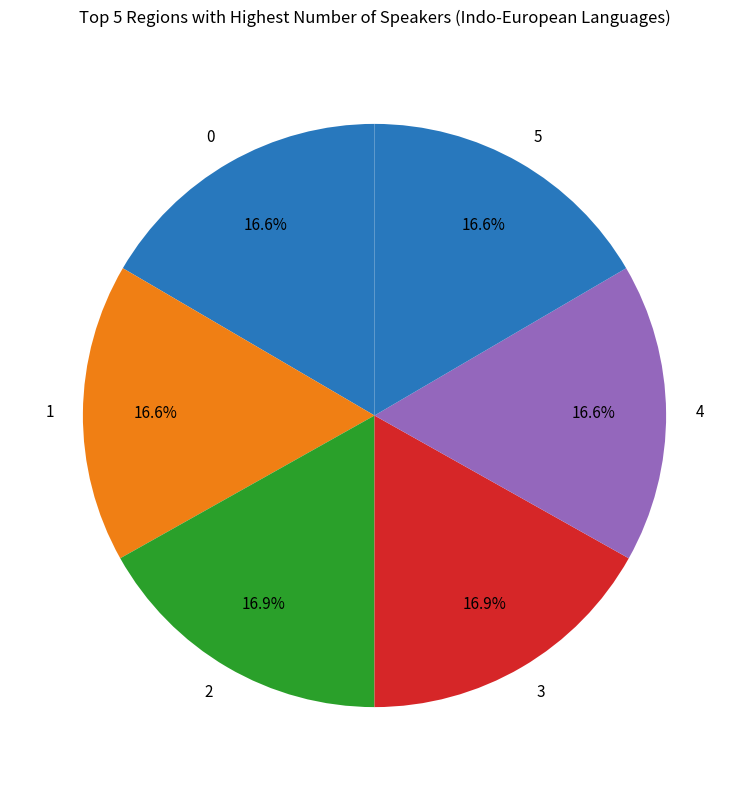

Approximately how many times larger is the value at 1 compared to 4?

1.0